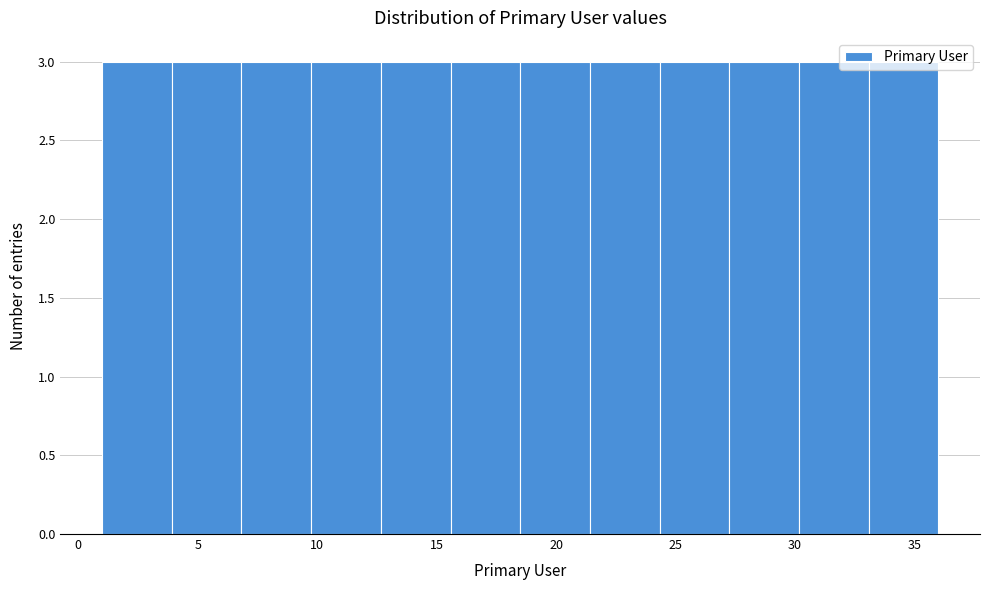

Reading left to right, transcribe this chart: for each bar, give the range it covers on the x-axis and its height. Neither the bar edges nor the heights are printed on the chart, so give them approximately, as read against the axes.

1.0 to 4.0: 3
4.0 to 7.0: 3
7.0 to 10.0: 3
10.0 to 12.5: 3
12.5 to 15.5: 3
15.5 to 18.5: 3
18.5 to 21.5: 3
21.5 to 24.5: 3
24.5 to 27.5: 3
27.5 to 30.0: 3
30.0 to 33.0: 3
33.0 to 36.0: 3